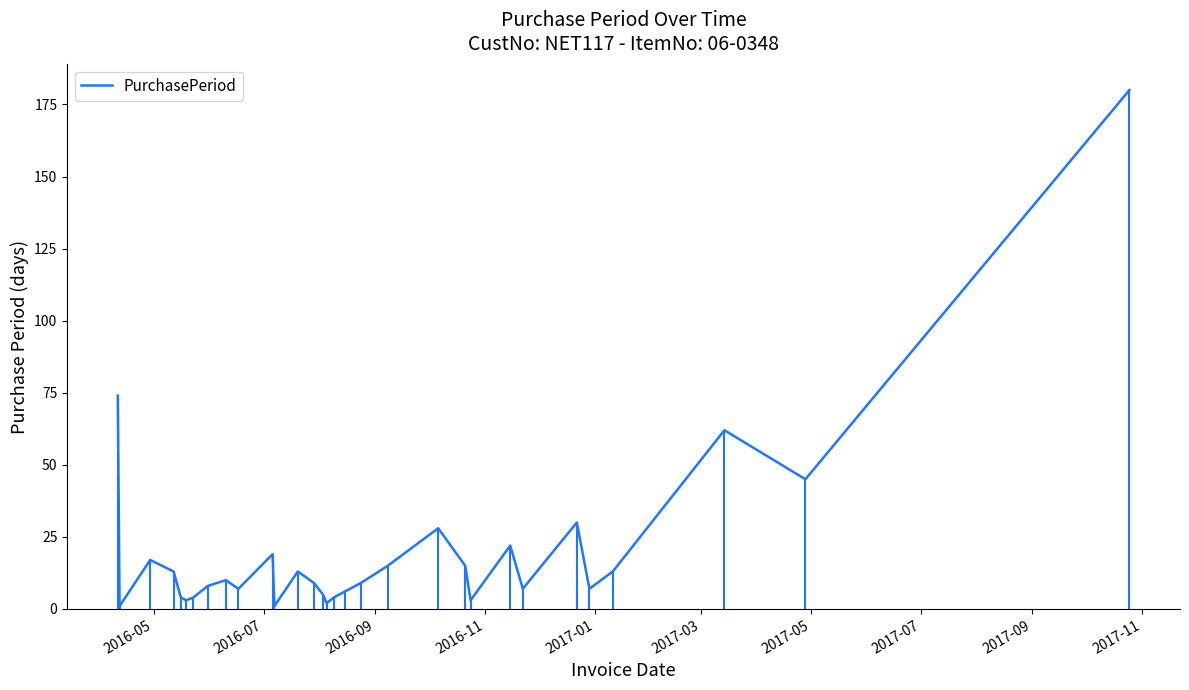

What is the maximum value shown in the chart?

180